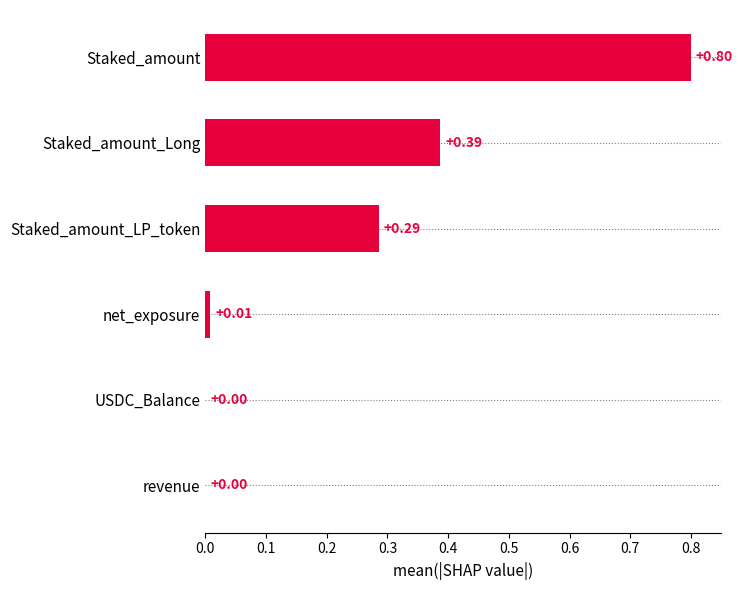

What is the change in value from Staked_amount_LP_token to Staked_amount?

+0.5